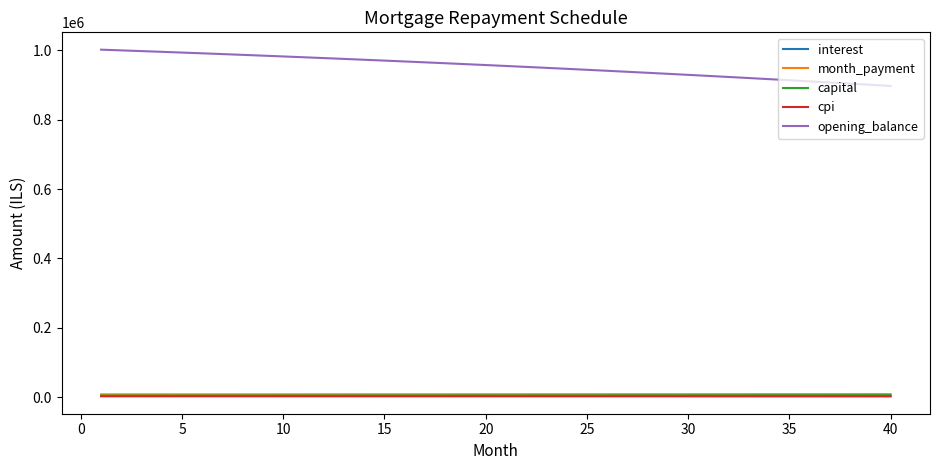

What is the maximum value for opening_balance?

1002333.3